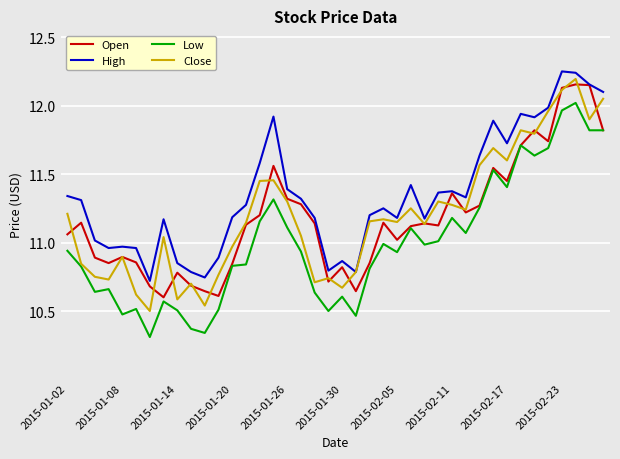

Which series has the widest spread of values?

Low